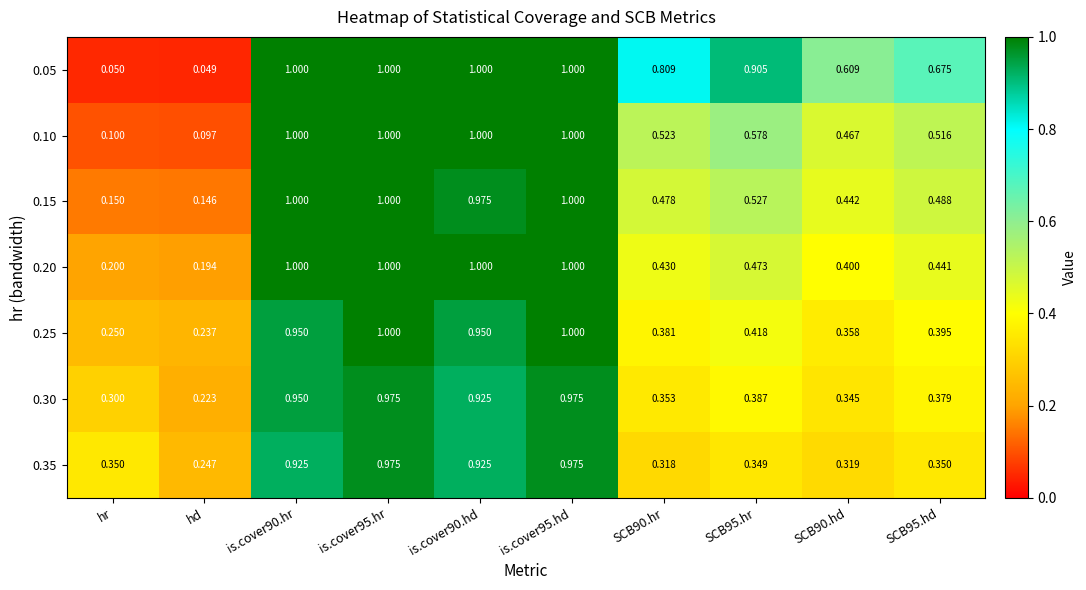

Count the number of data series in this chart.

7